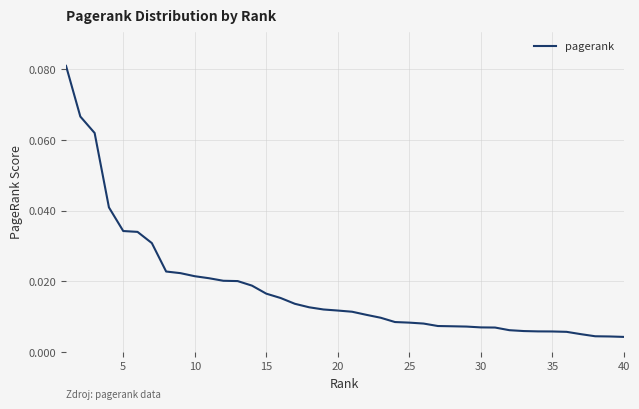

How many lines are shown in the chart?

1